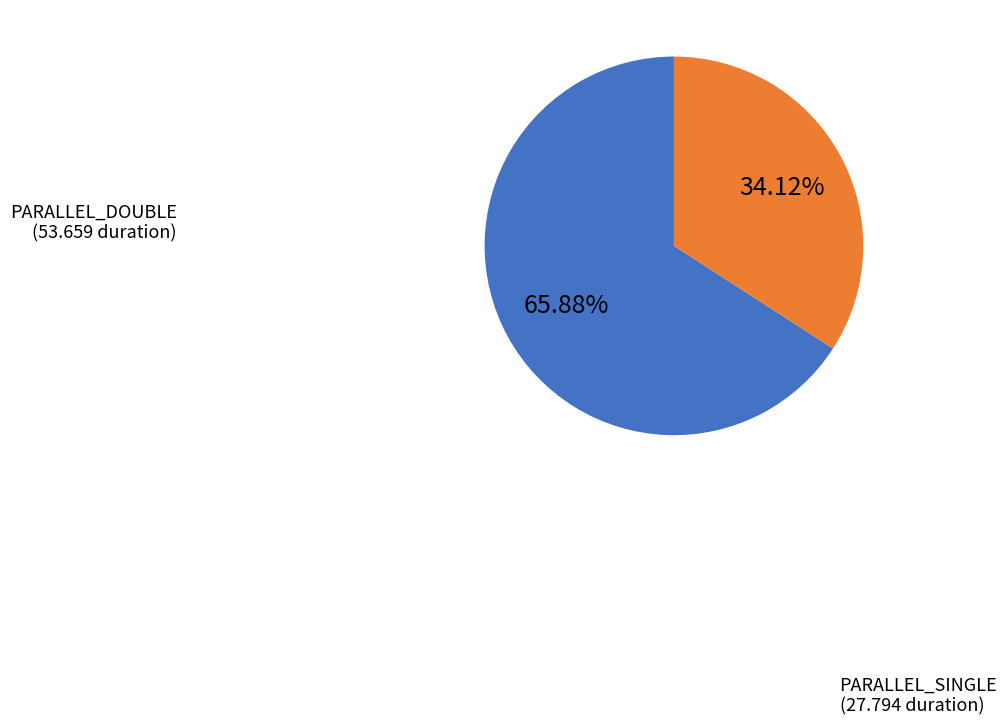

Is there any slice that represents more than half of the pie?

Yes